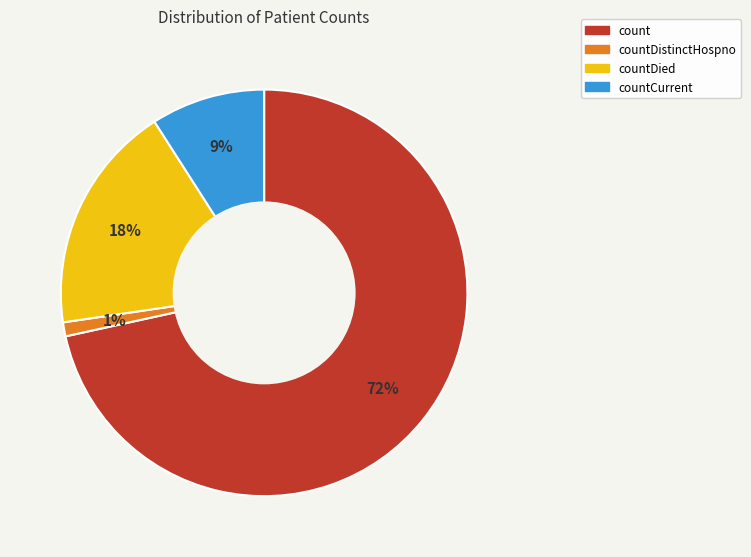

To the nearest percent, what is the average slice percentage?

25%